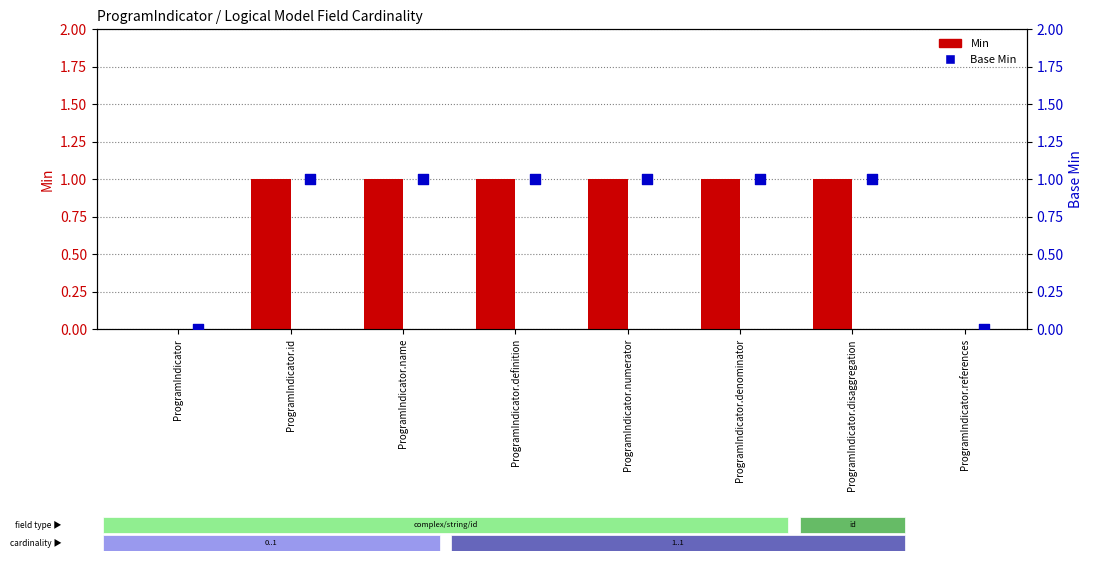

At how many categories does at least one series exceed 0?

6